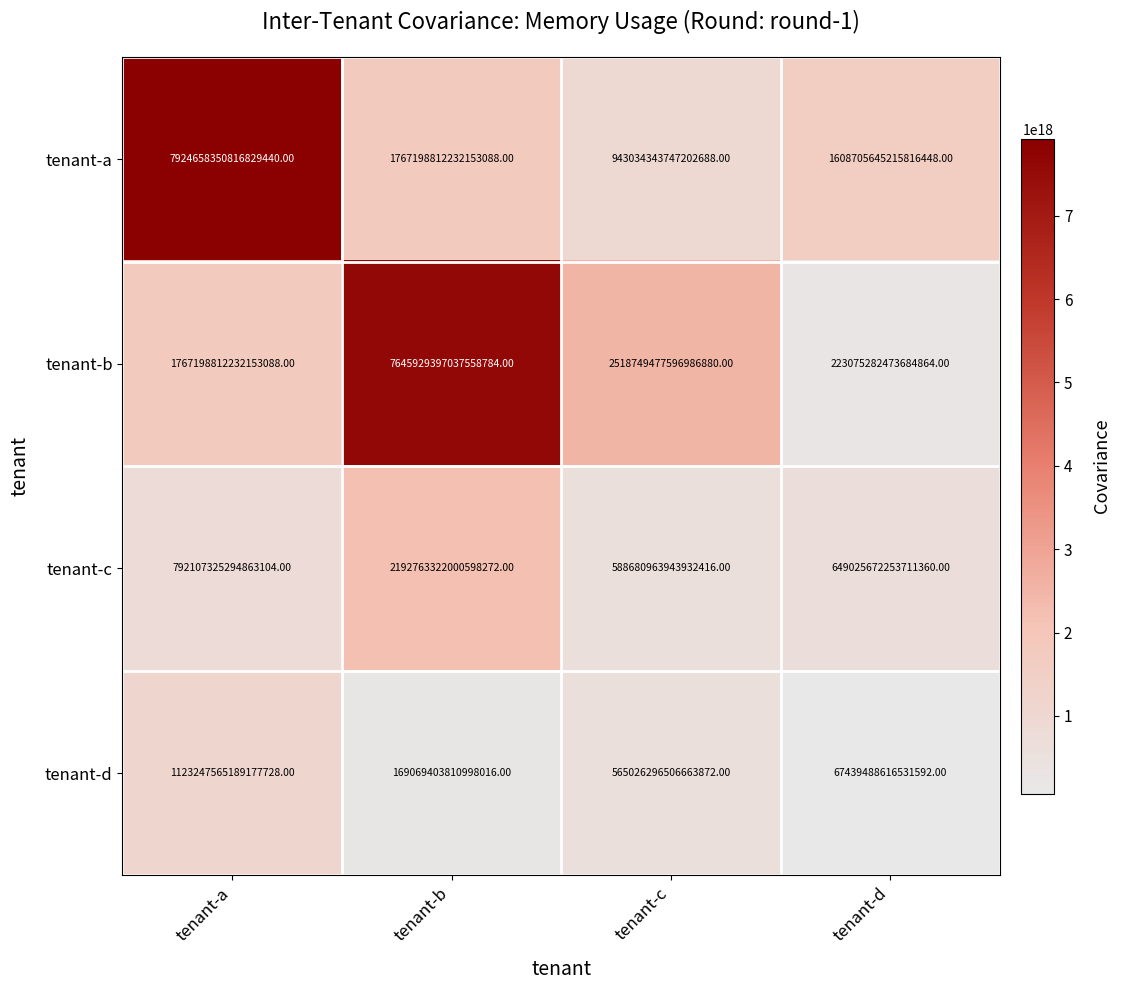

Rank the series by their maximum value, from lowest to highest.

tenant-d, tenant-c, tenant-b, tenant-a